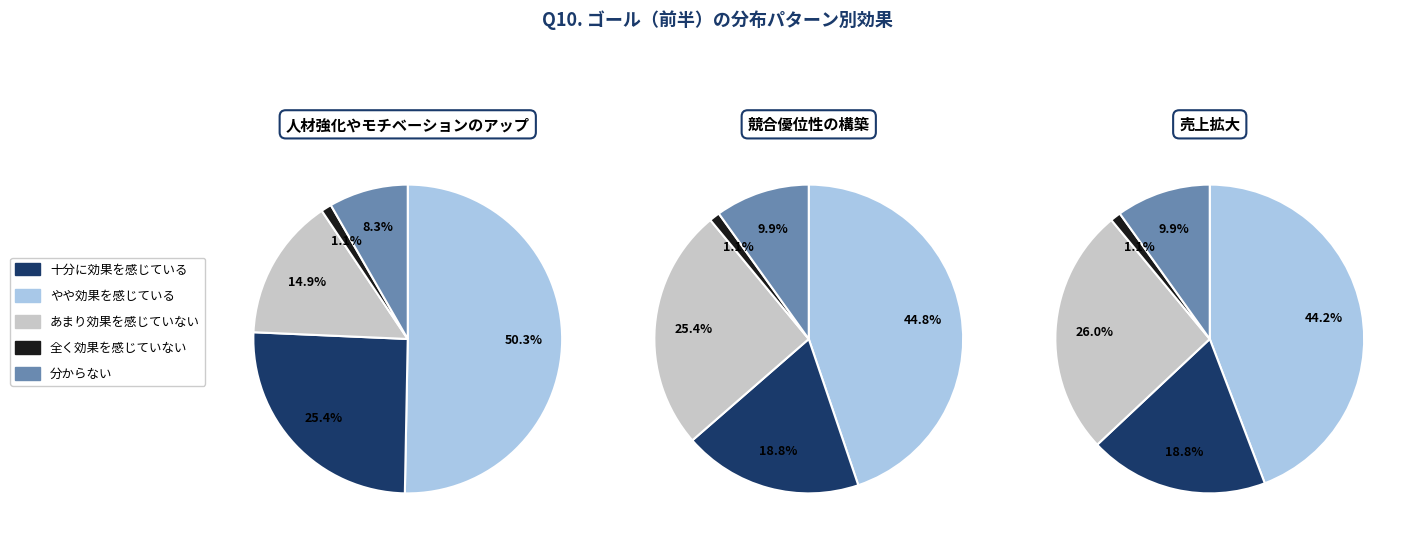

Combined, do 4 and 1 account for over 50%?

No